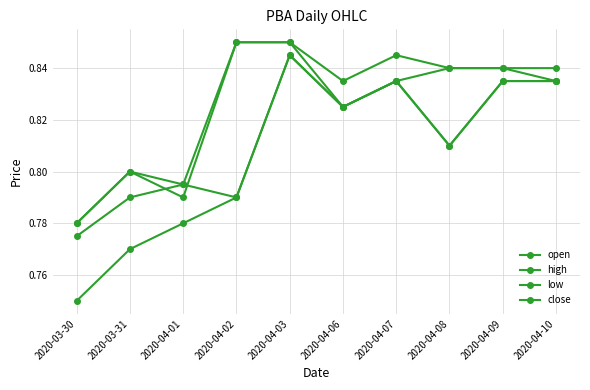

The value of open at 2020-04-03 is 0.8. True or false?

True